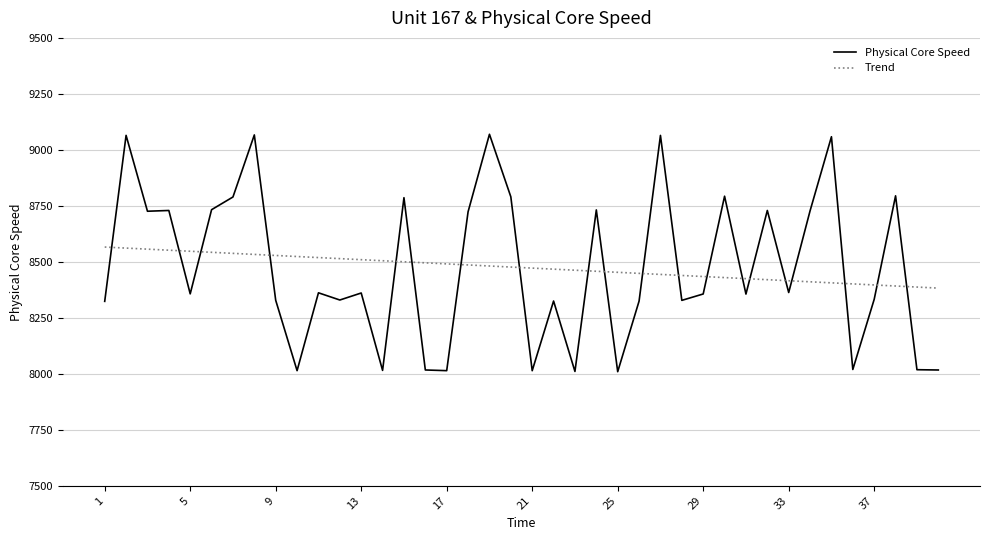

What is the smallest value displayed?

8009.5